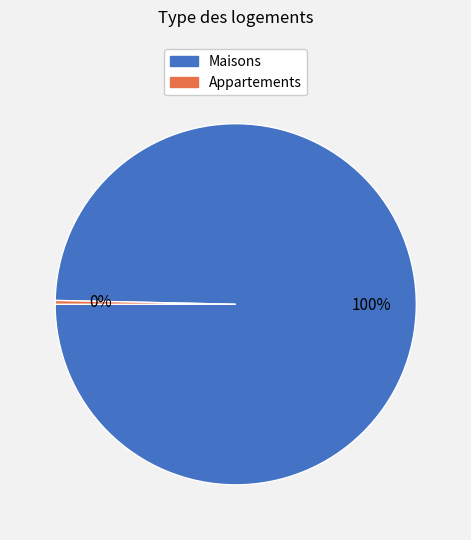

Is there any slice that represents more than half of the pie?

Yes